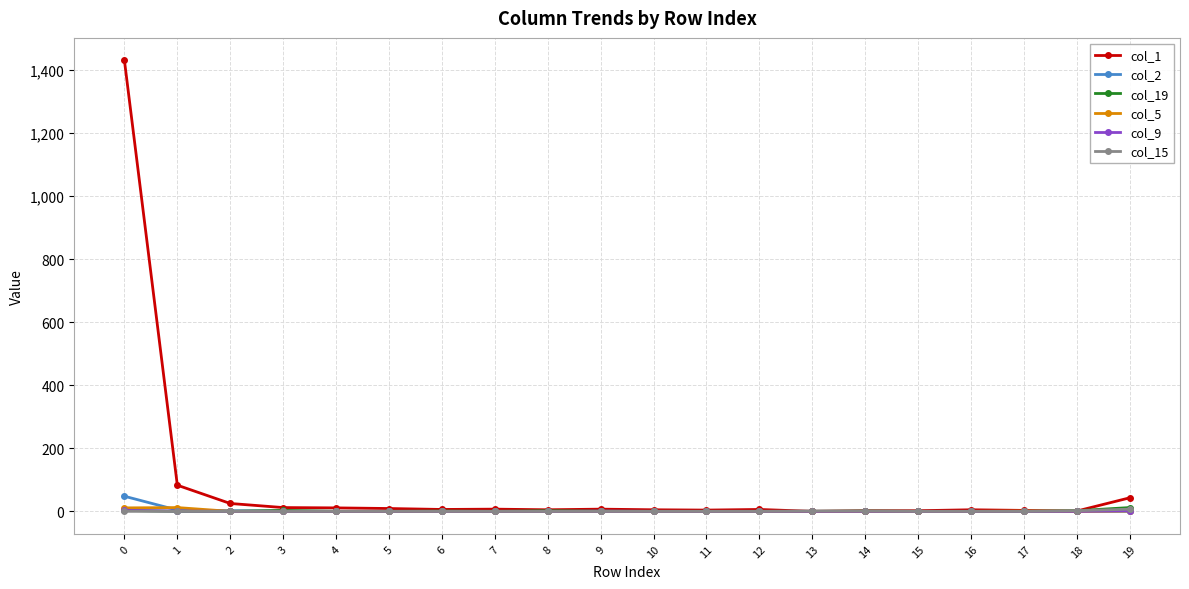

Which series has the largest range (max minus min)?

col_1